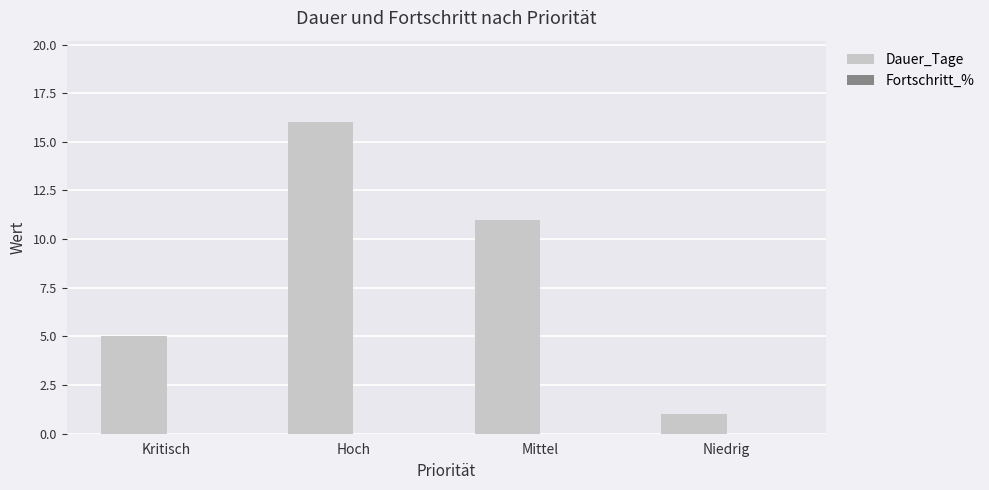

Approximately how many times larger is the value at Hoch compared to Niedrig?

16.0